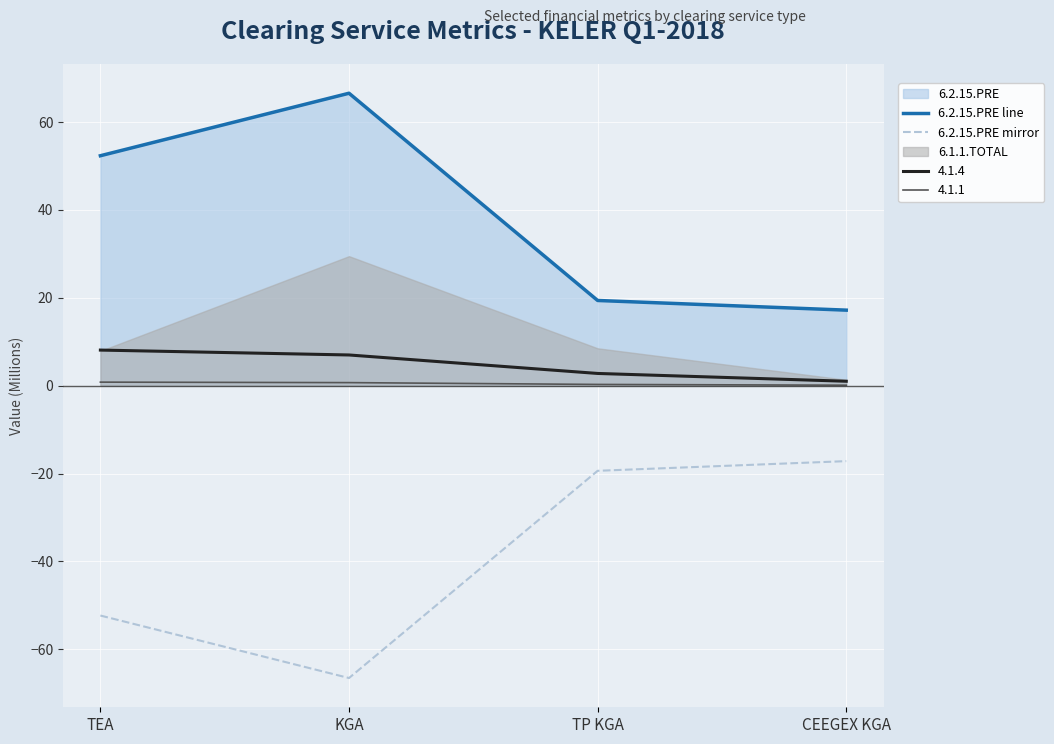

What is the approximate value of 6.2.15.PRE mirror at KGA?

-66.6